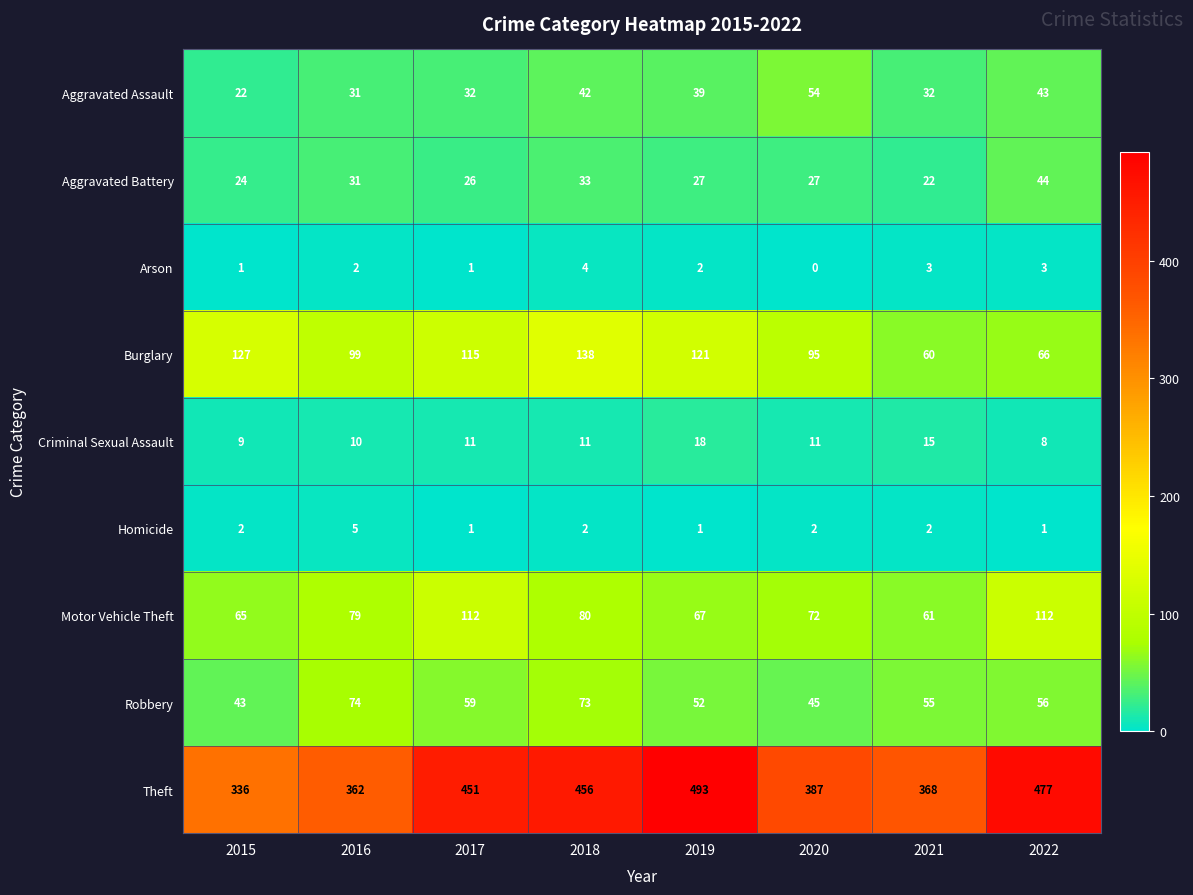

Rank the series by their maximum value, from highest to lowest.

Theft, Burglary, Motor Vehicle Theft, Robbery, Aggravated Assault, Aggravated Battery, Criminal Sexual Assault, Homicide, Arson